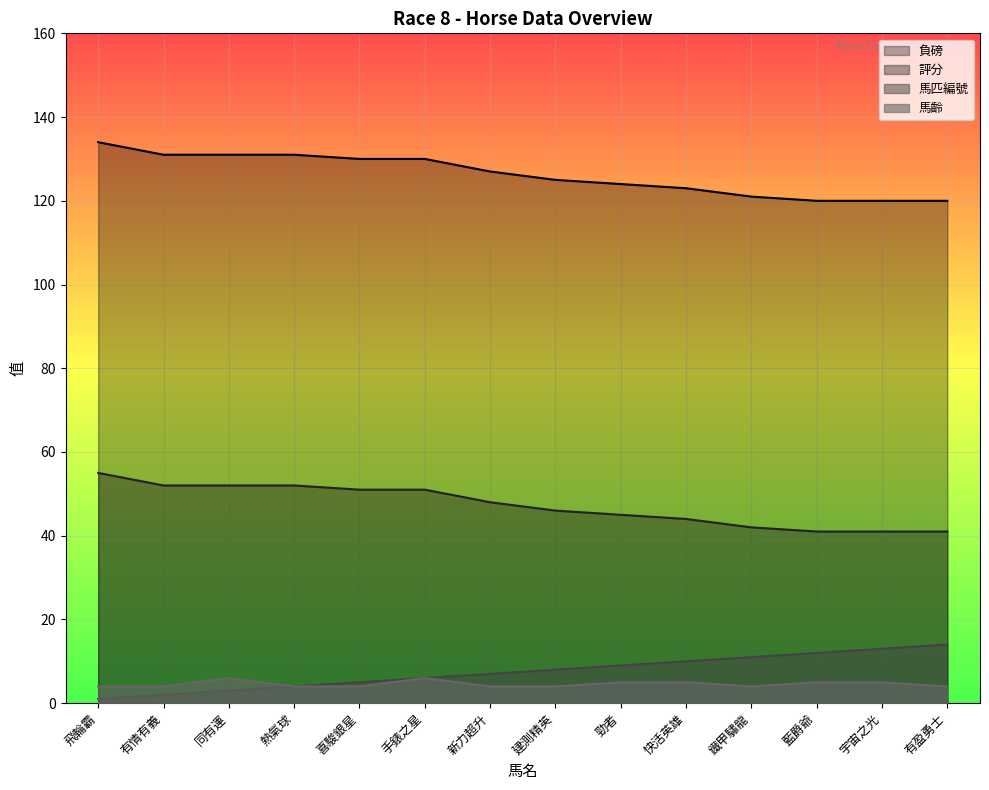

List the labels in order of 馬匹編號 value, largest first.

有盈勇士, 宇宙之光, 藍爵爺, 鐵甲驌龍, 快活英雄, 勁者, 建測精英, 新力超升, 手錶之星, 喜駿銀星, 熱氣球, 同有運, 有情有義, 飛輪霸